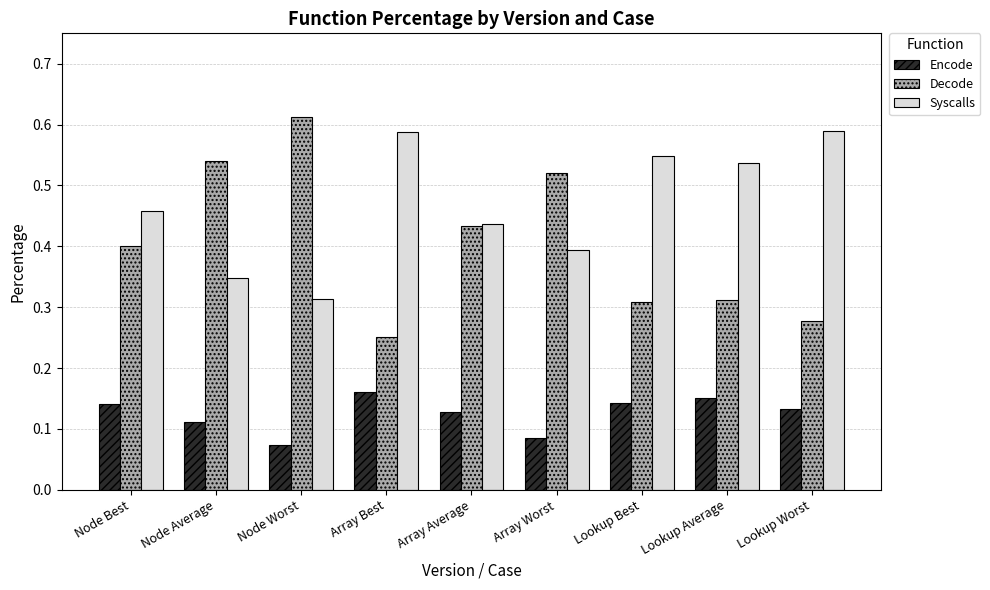

At which label is Encode closest to 0?

Node Worst